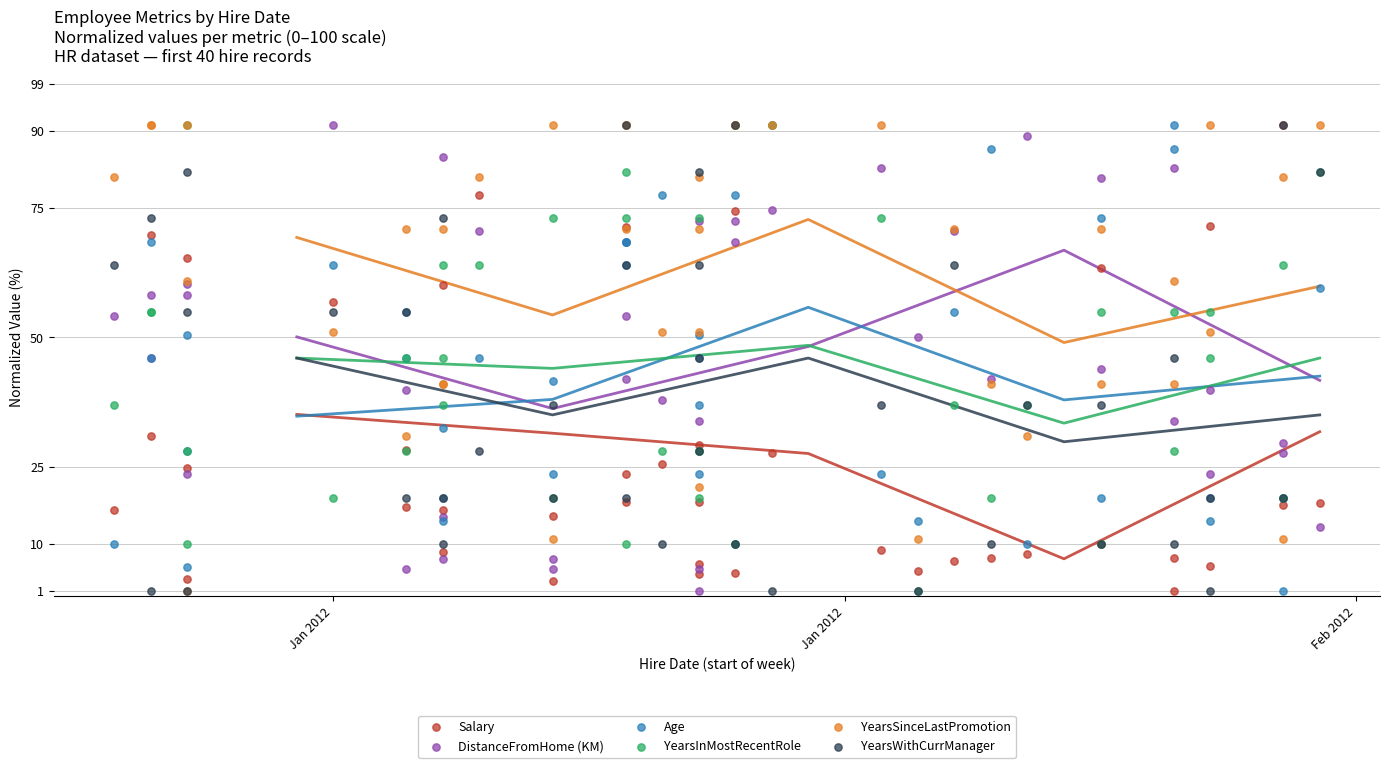

What are all the series names shown in the legend?

Salary, DistanceFromHome (KM), Age, YearsInMostRecentRole, YearsSinceLastPromotion, YearsWithCurrManager